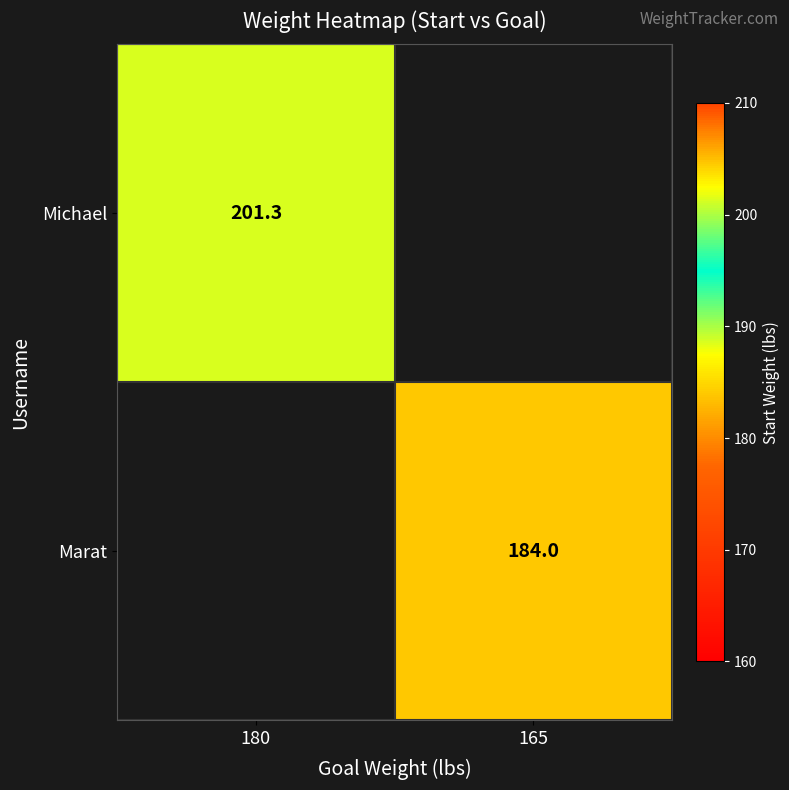

The value of Marat at 165 is 285.6. True or false?

False